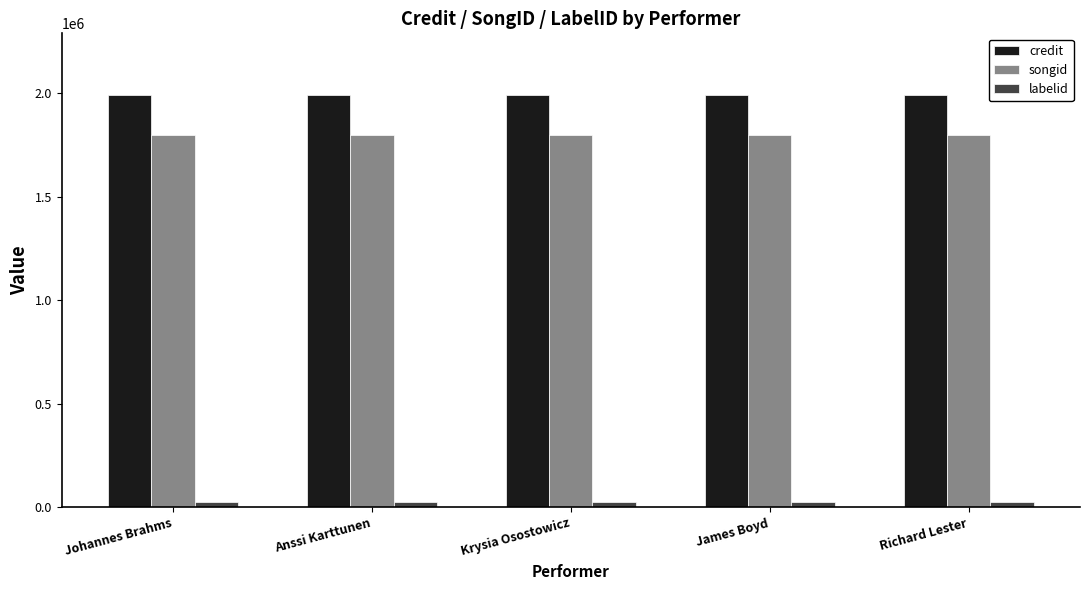

What is the value of the songid bar at the 2nd from the left?

1798238